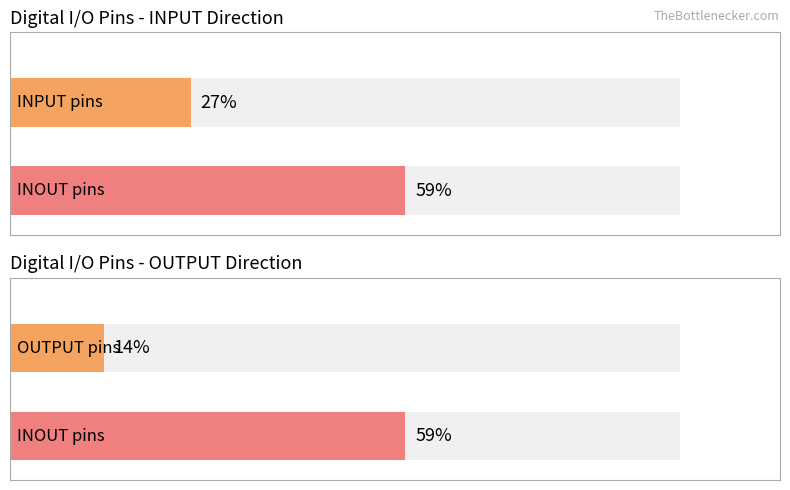

Count the number of data series in this chart.

3